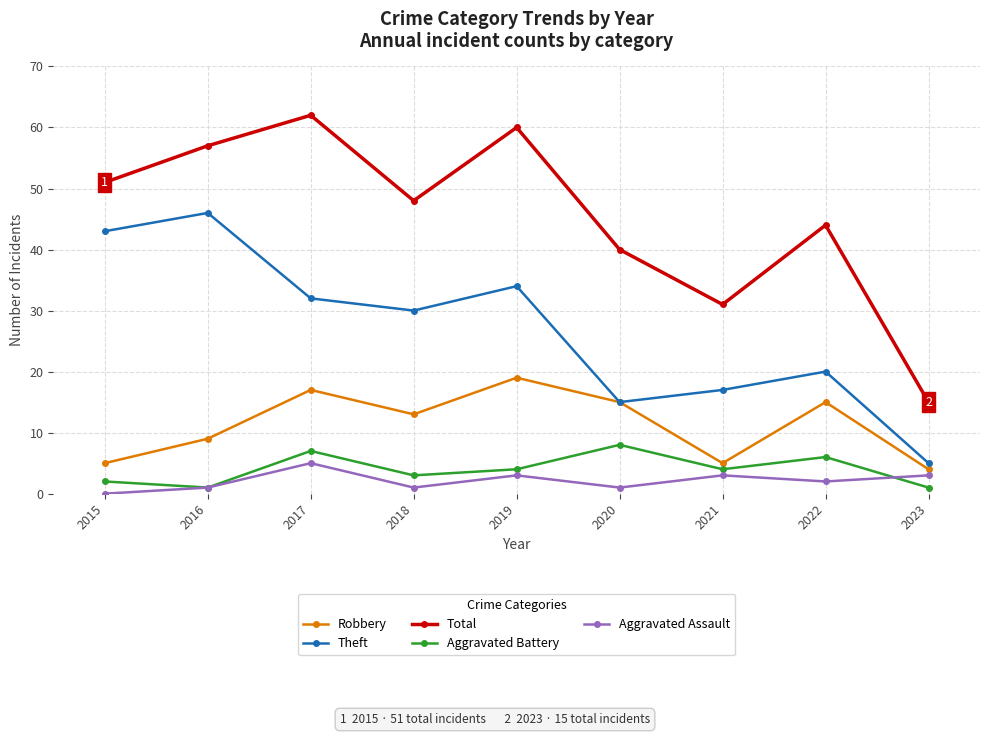

Where is the first local minimum for Aggravated Assault?

2018